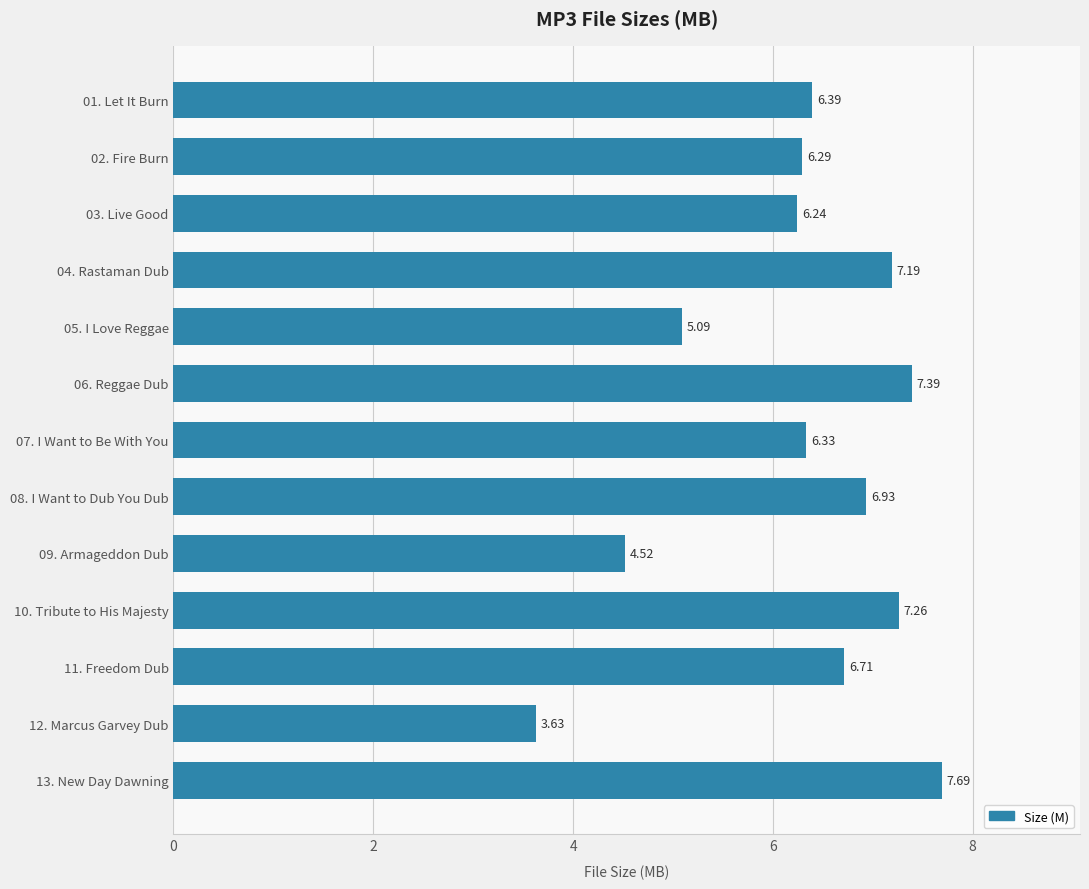

What is the difference between the maximum and minimum values?

4.1